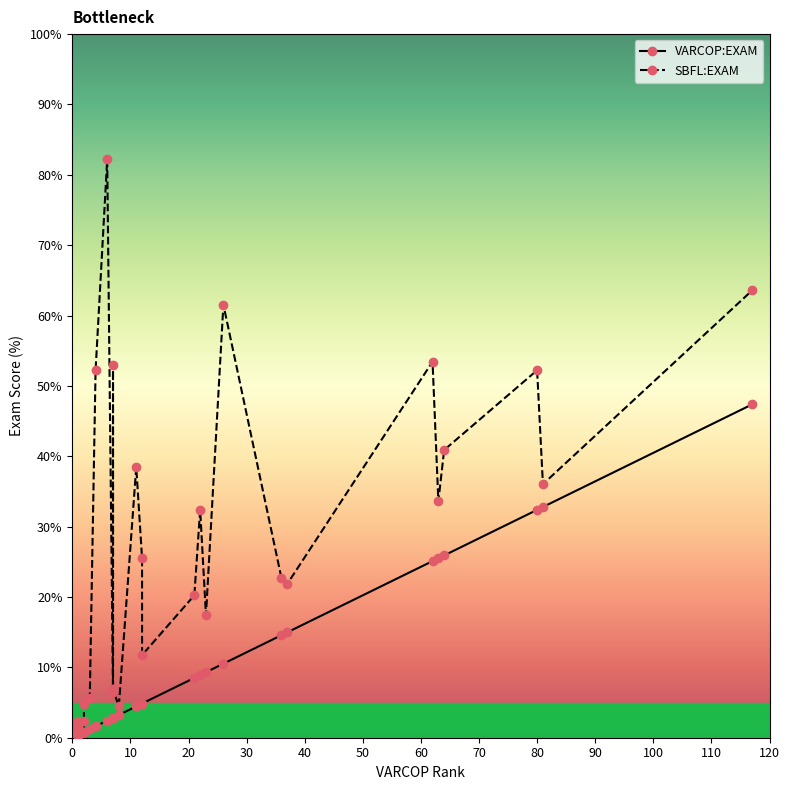

What is the difference between the maximum and second lowest values in the SBFL:EXAM series?

81.4